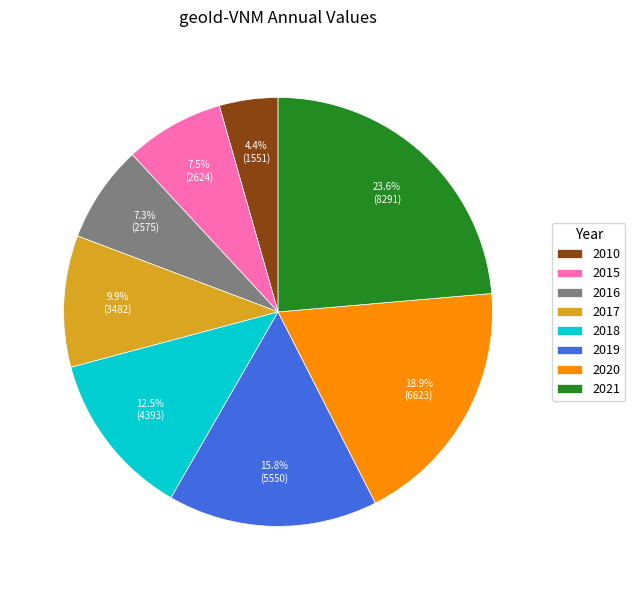

Which slice is the smallest?

2010